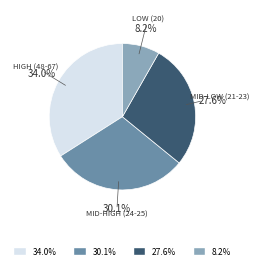

Is there any slice that represents more than half of the pie?

No